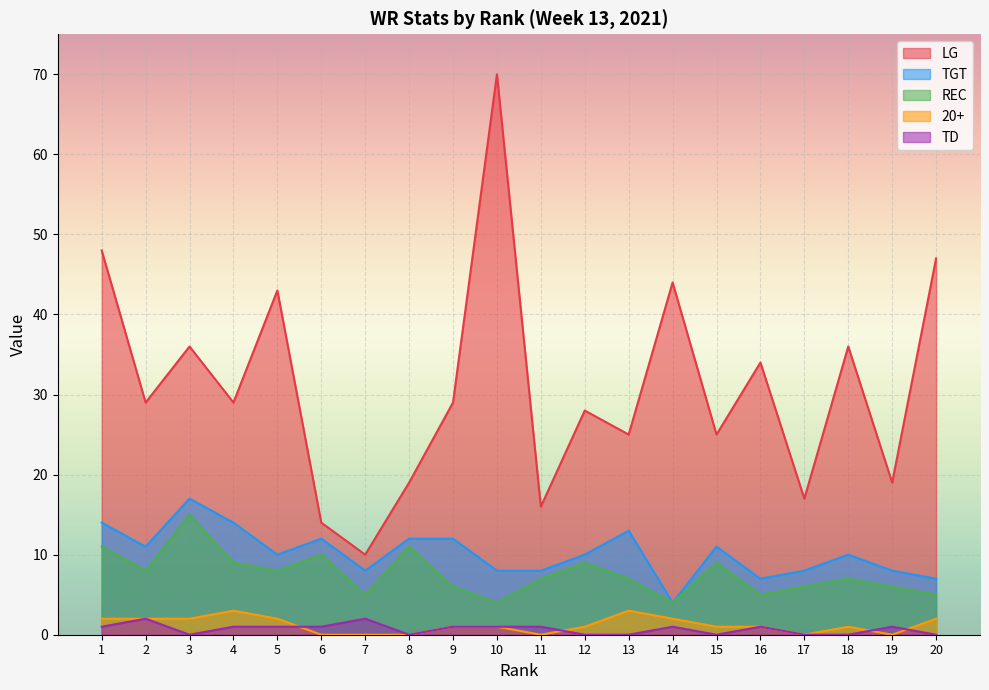

What is the value of the 20+ point at the 2nd from the left?

2